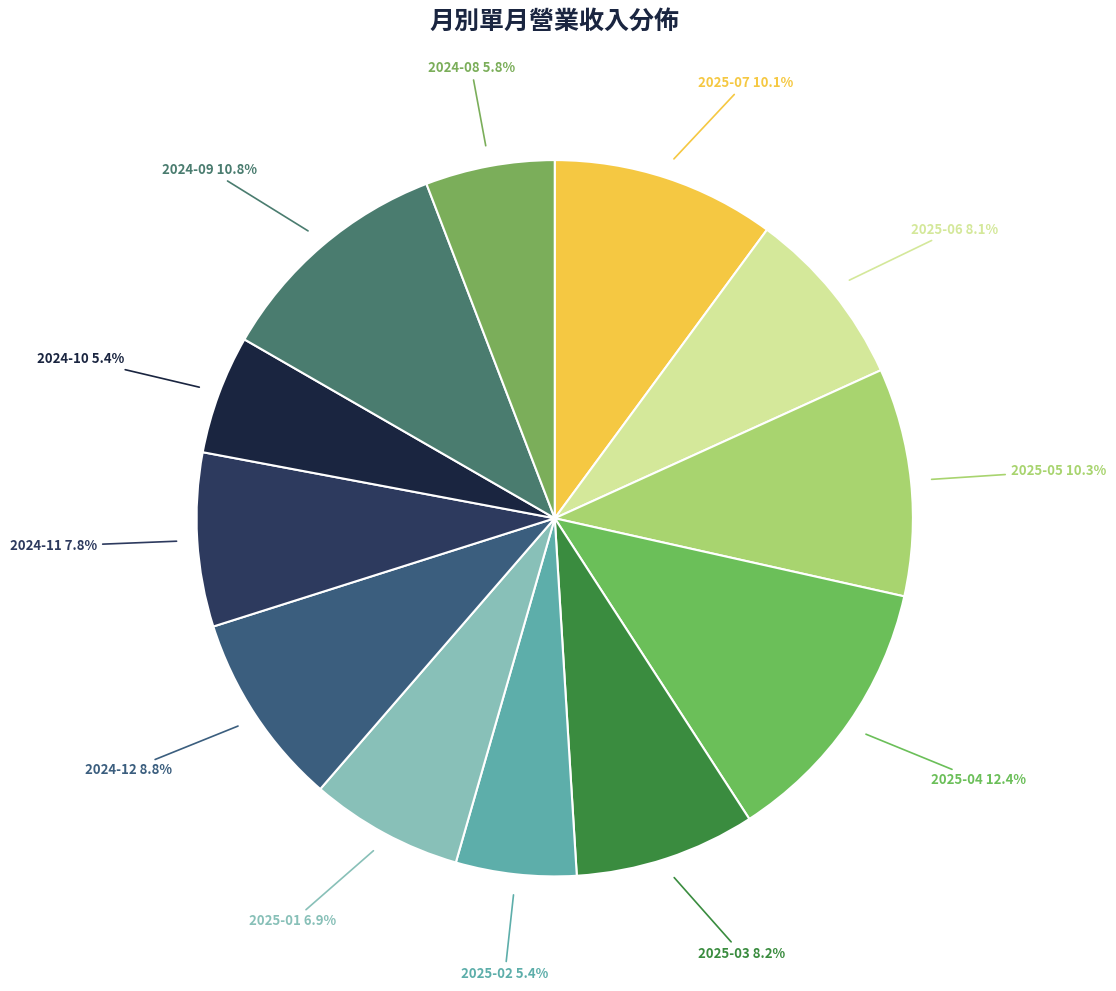

How much of the chart is everything except 2024-12?

91.2%